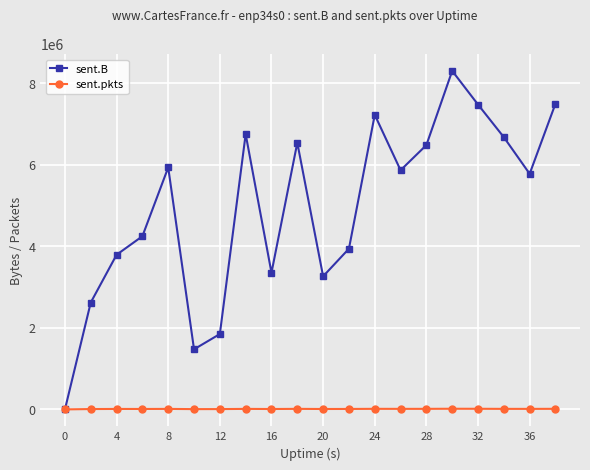

In sent.B, how many points are lower than both neighbors (excluding endpoints)?

5